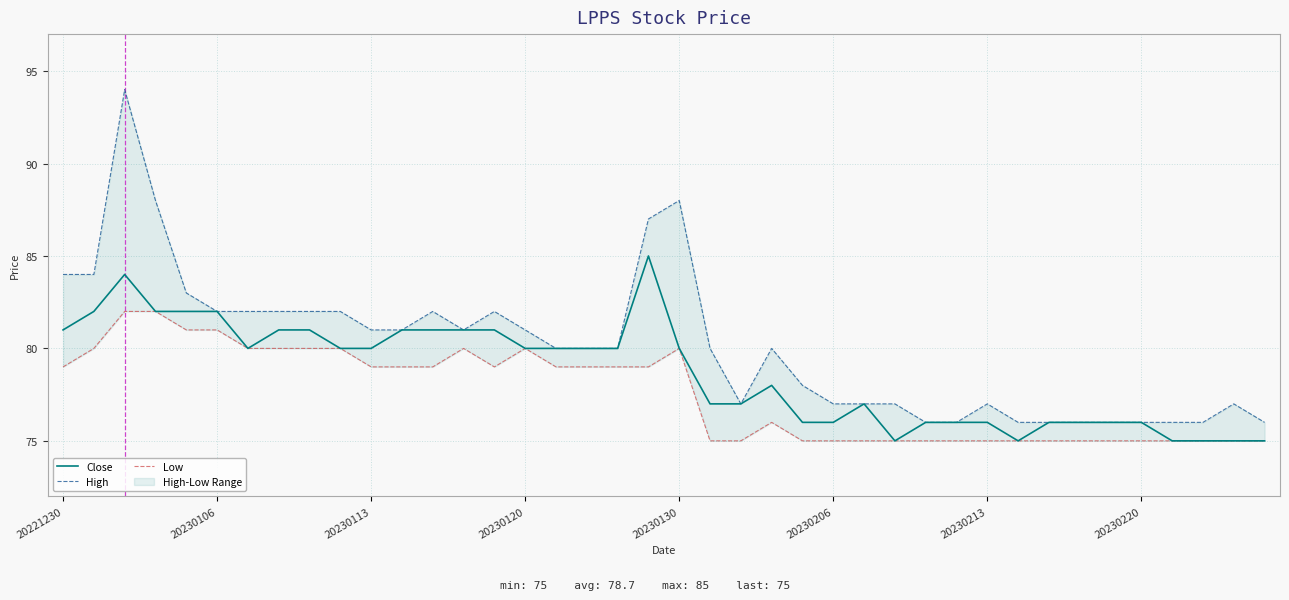

What is the difference between the Low values at 11 and 33?

4